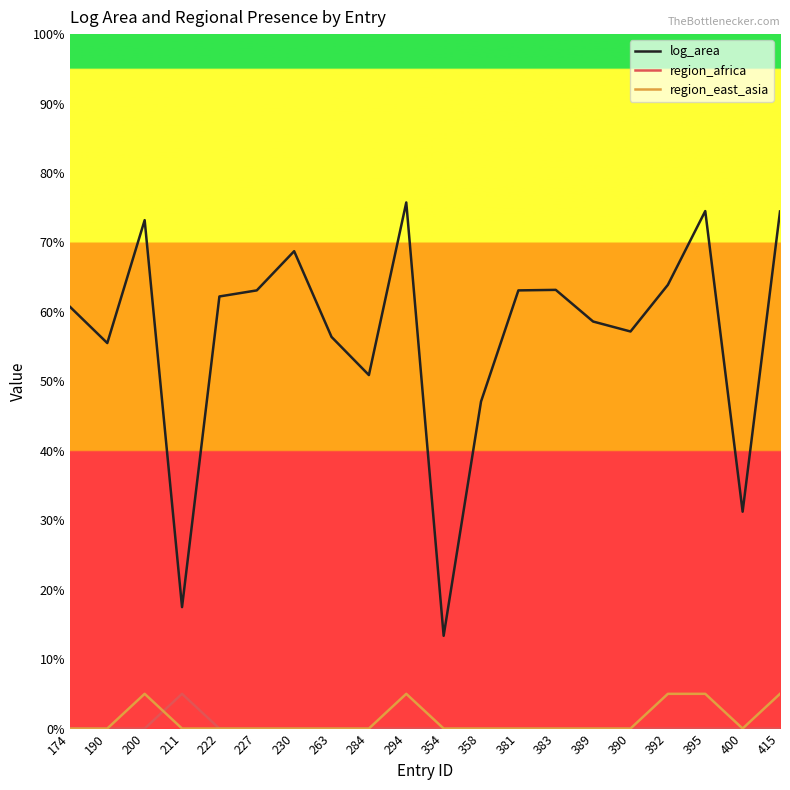

Between which two adjacent categories do region_africa and region_east_asia first intersect?

200 and 211